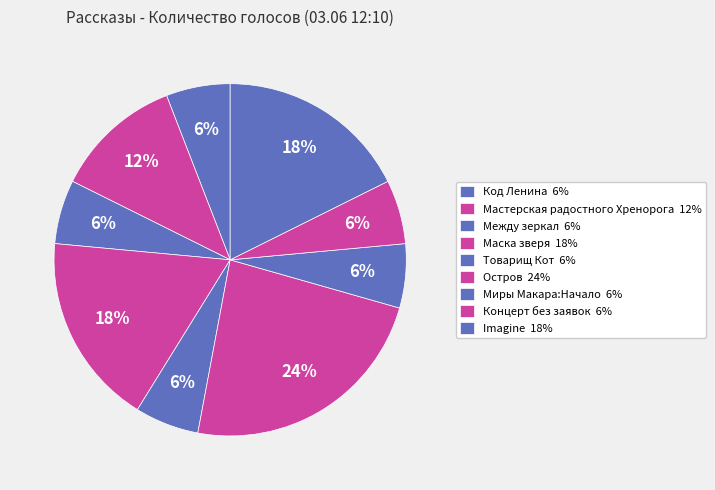

What is the ratio of the value at Миры Макара:Начало to the value at Маска зверя?

0.3